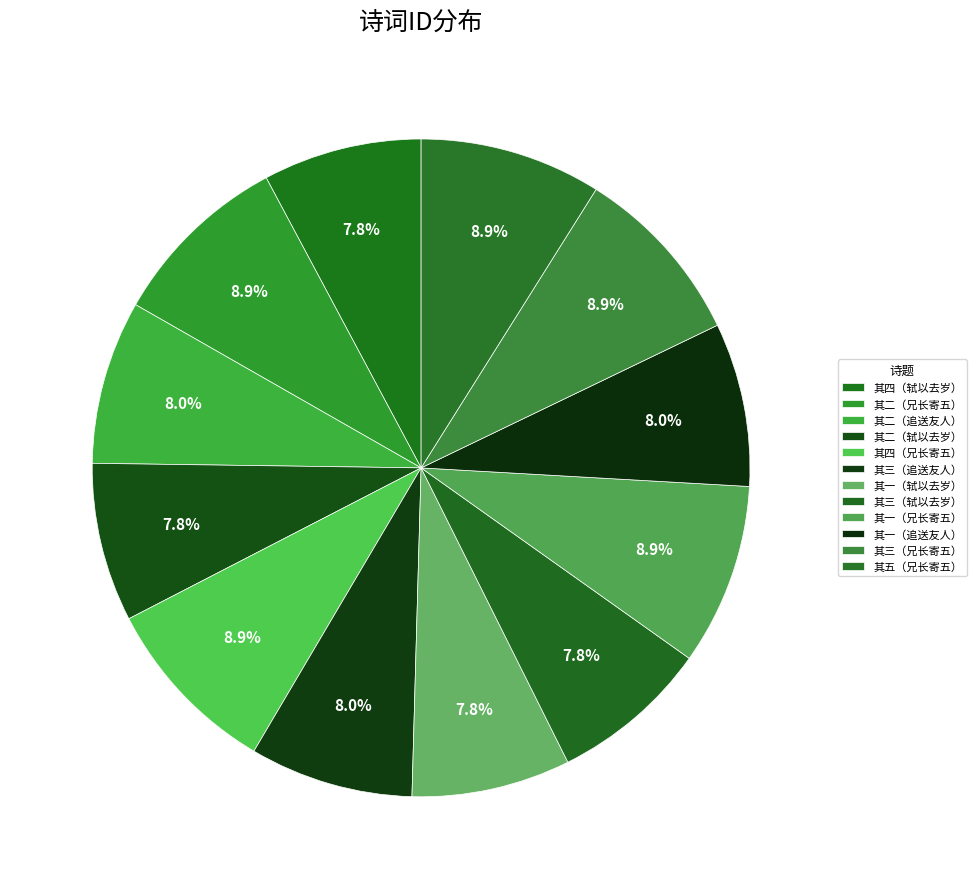

How many segments does this pie chart have?

12